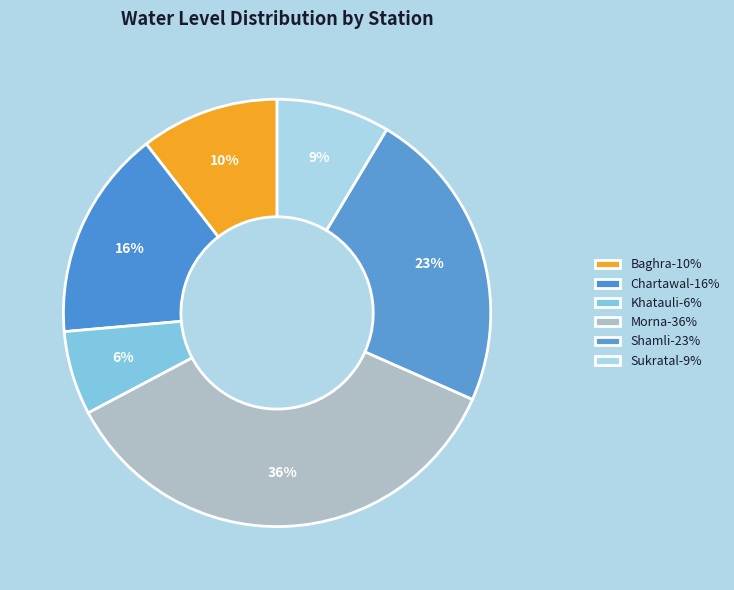

What percentage is NOT represented by Shamli?

76.9%